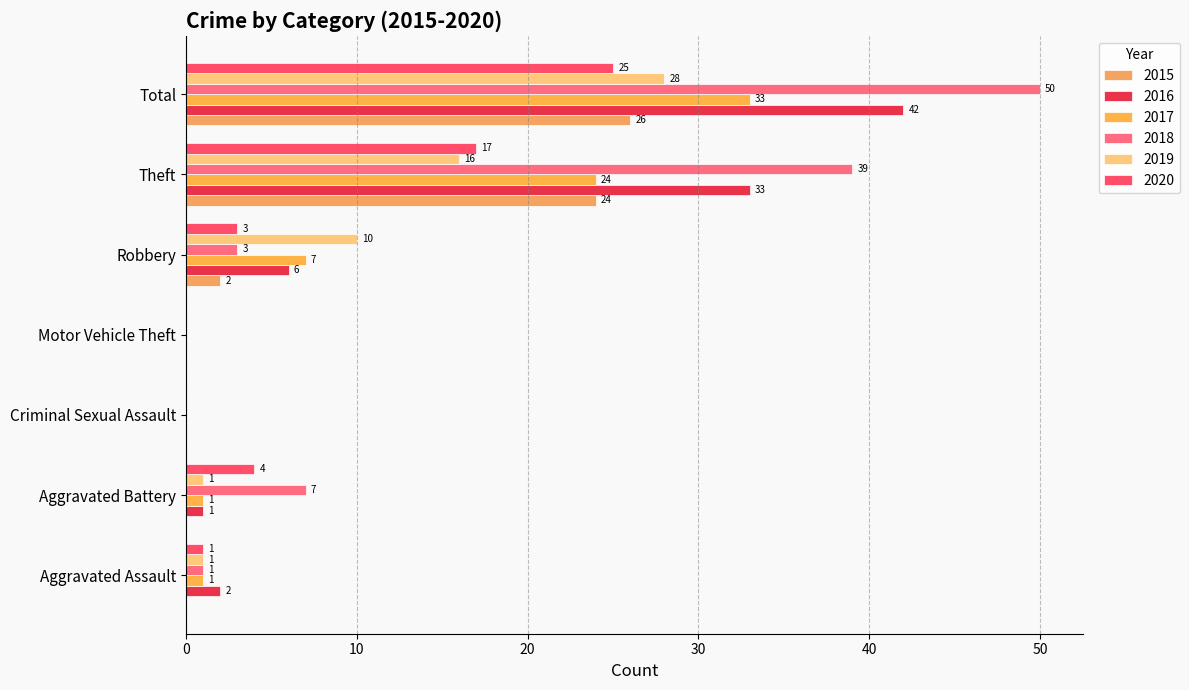

Reading left to right, transcribe all the data shown in this chart.

2015: 0	0	0	0	2	24	26
2016: 2	1	0	0	6	33	42
2017: 1	1	0	0	7	24	33
2018: 1	7	0	0	3	39	50
2019: 1	1	0	0	10	16	28
2020: 1	4	0	0	3	17	25